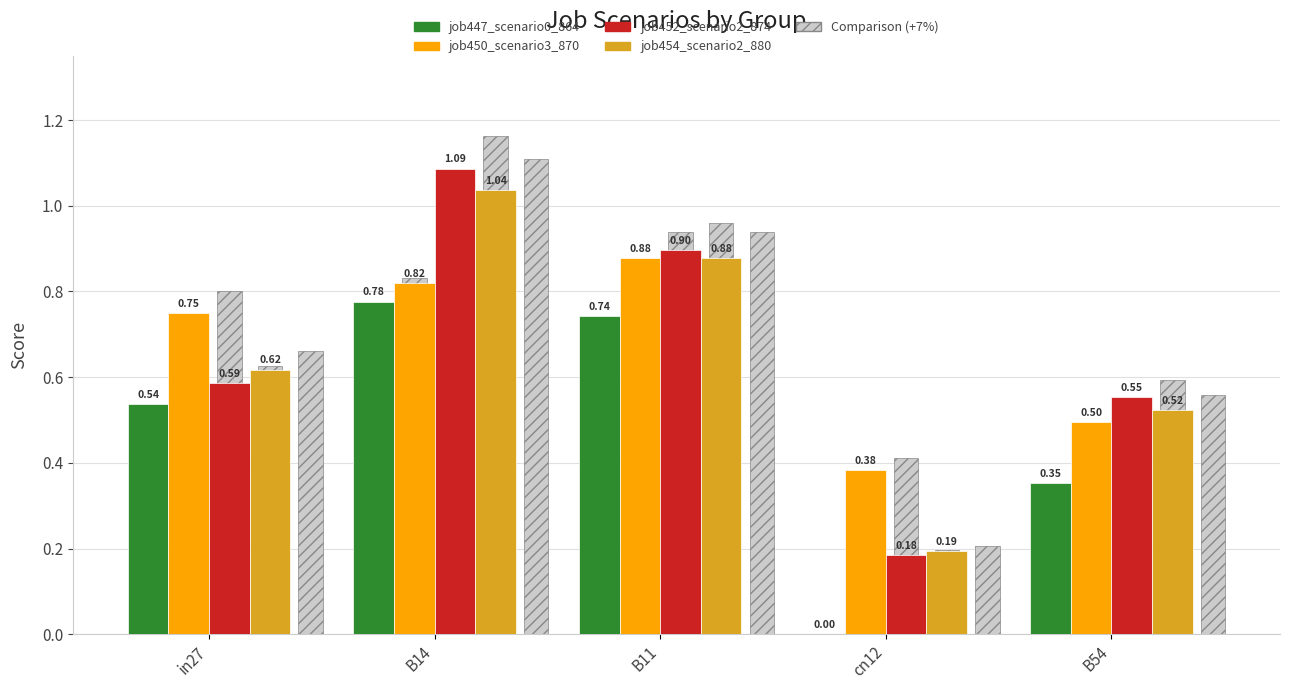

Reading left to right, transcribe all the data shown in this chart.

job447_scenario0_864: 0.5	0.8	0.7	0.0	0.4
job450_scenario3_870: 0.7	0.8	0.9	0.4	0.5
job452_scenario2_874: 0.6	1.1	0.9	0.2	0.6
job454_scenario2_880: 0.6	1.0	0.9	0.2	0.5